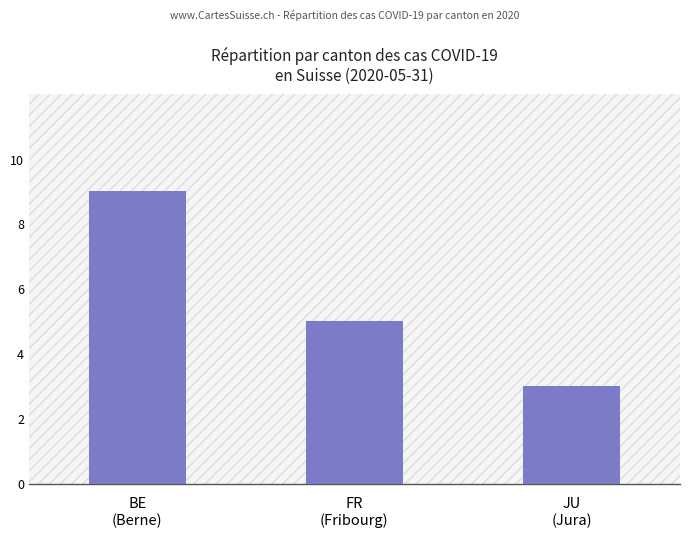

Where is the data nearest to the value 6?

FR
(Fribourg)